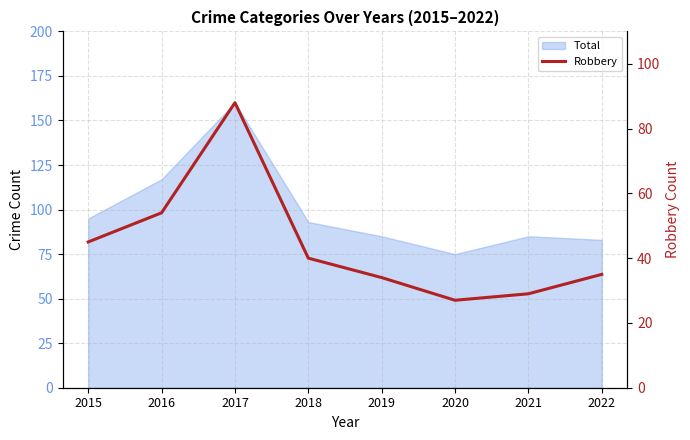

List the labels in order of value, largest first.

2017, 2016, 2015, 2018, 2022, 2019, 2021, 2020